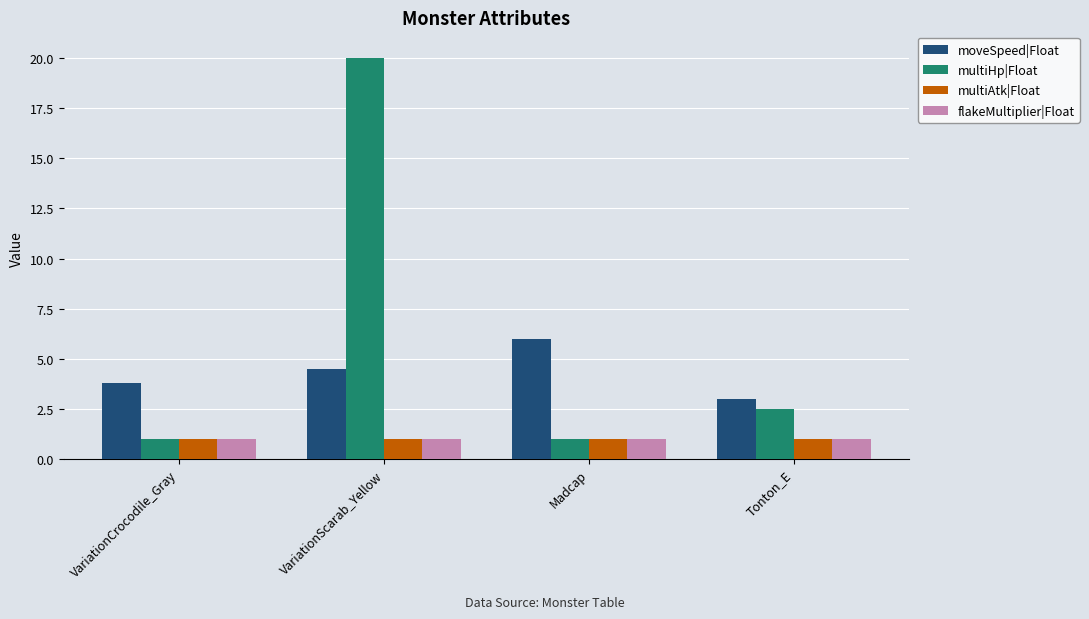

What is the sum of the multiAtk|Float values at VariationScarab_Yellow and VariationCrocodile_Gray?

2.0